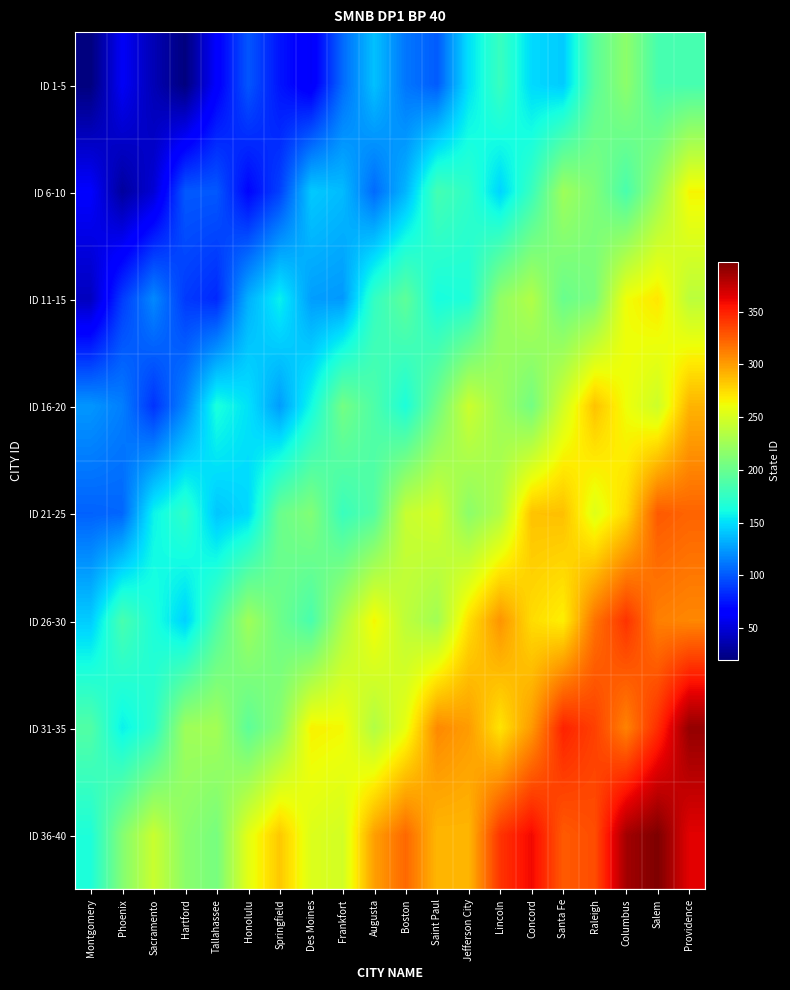

Which has a higher value, Concord or Montgomery?

Concord